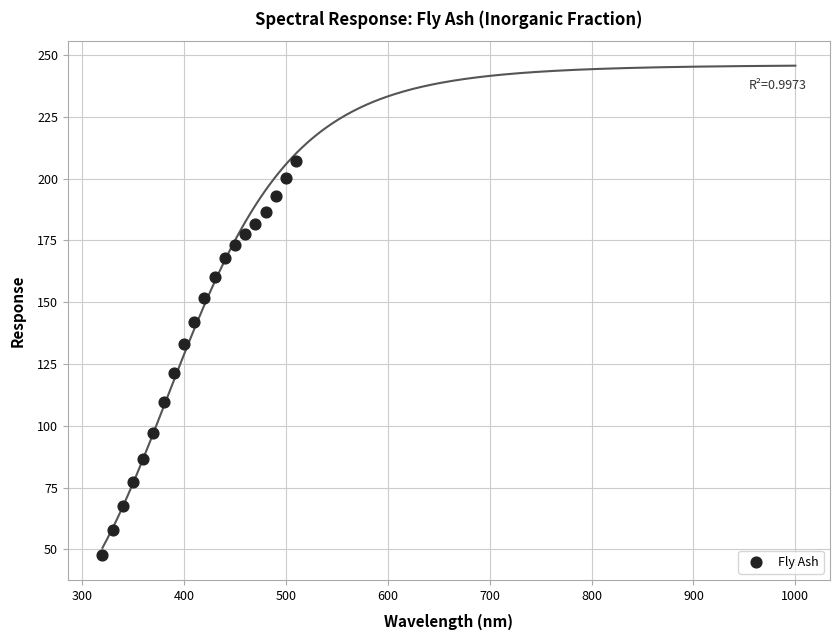

What is the range of X values (max minus min)?

190.0